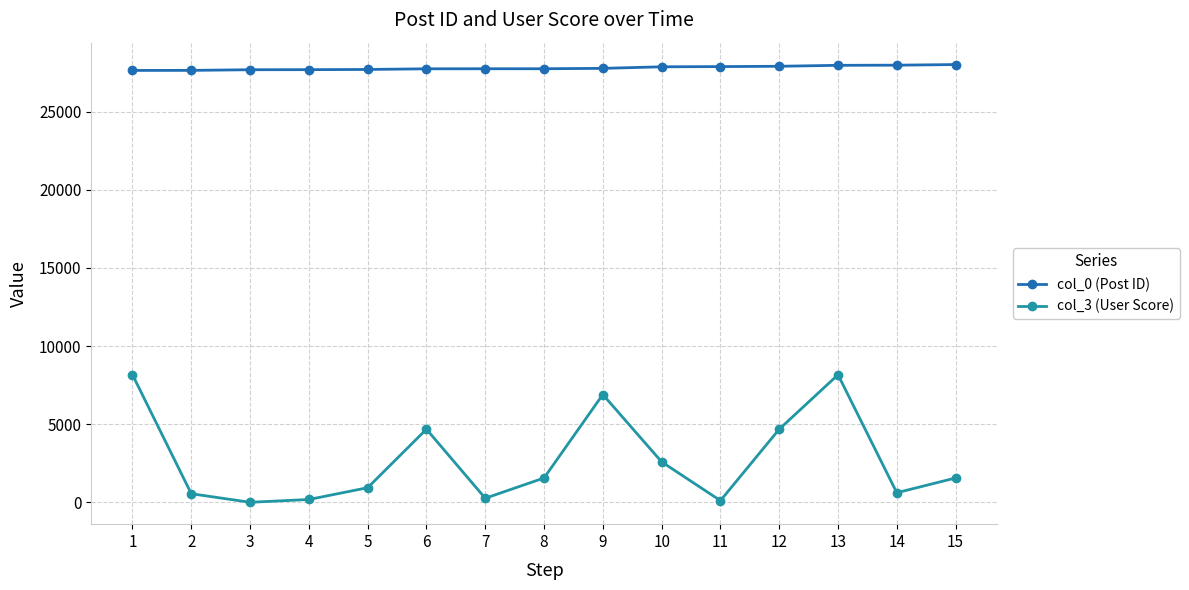

Is the value of col_0 (Post ID) at 8 greater than the value of col_3 (User Score) at 7?

Yes